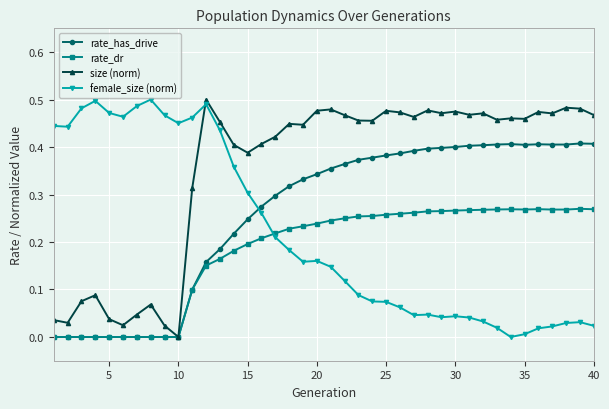

Which series has the largest total across all categories?

size (norm)